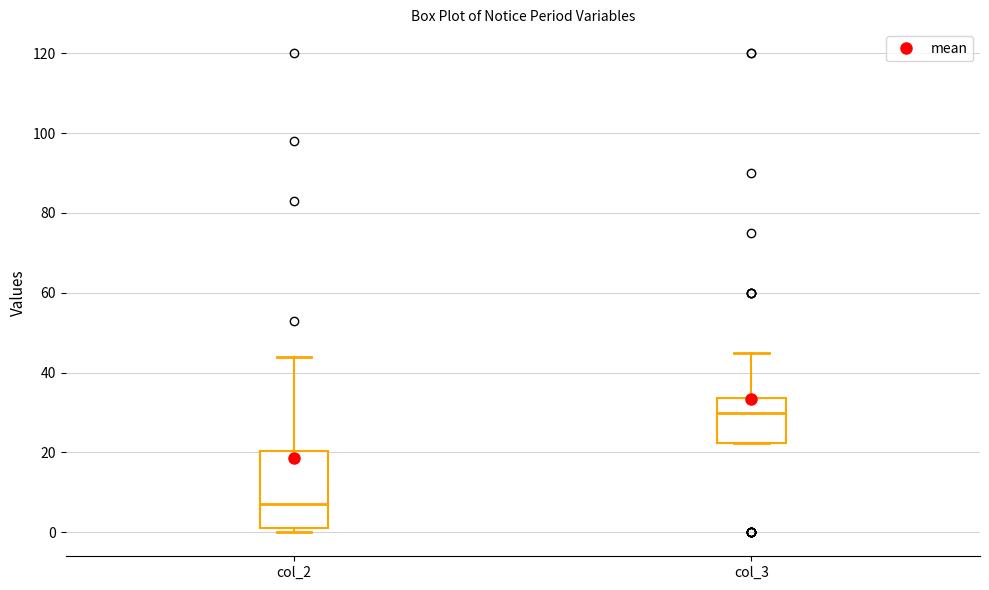

Comparing the boxes themselves (not the whiskers), which one is the tallest?

col_2